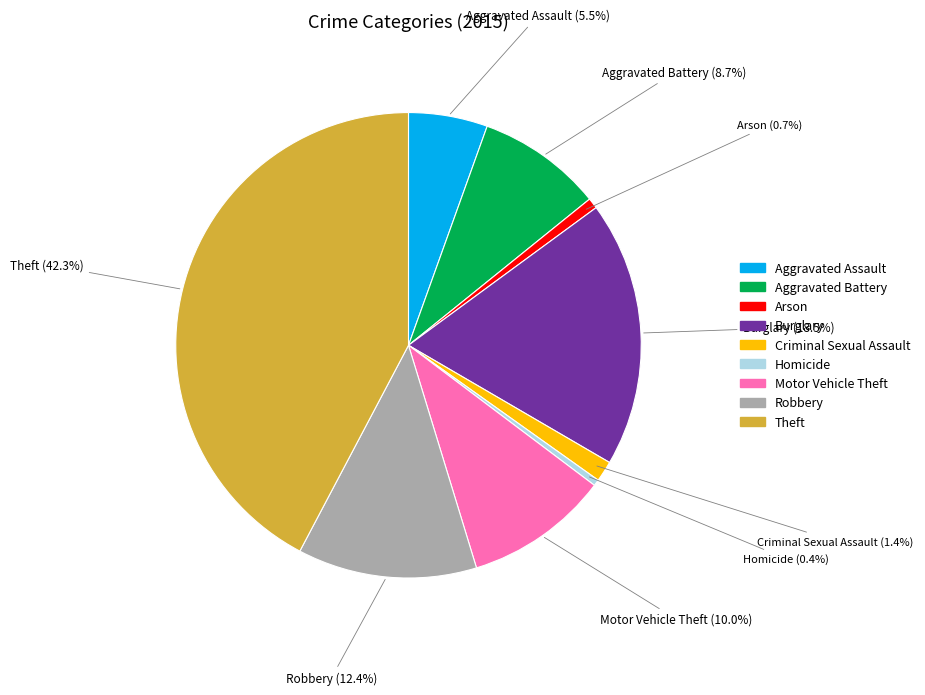

Is it true that Criminal Sexual Assault is 1% of the pie?

True